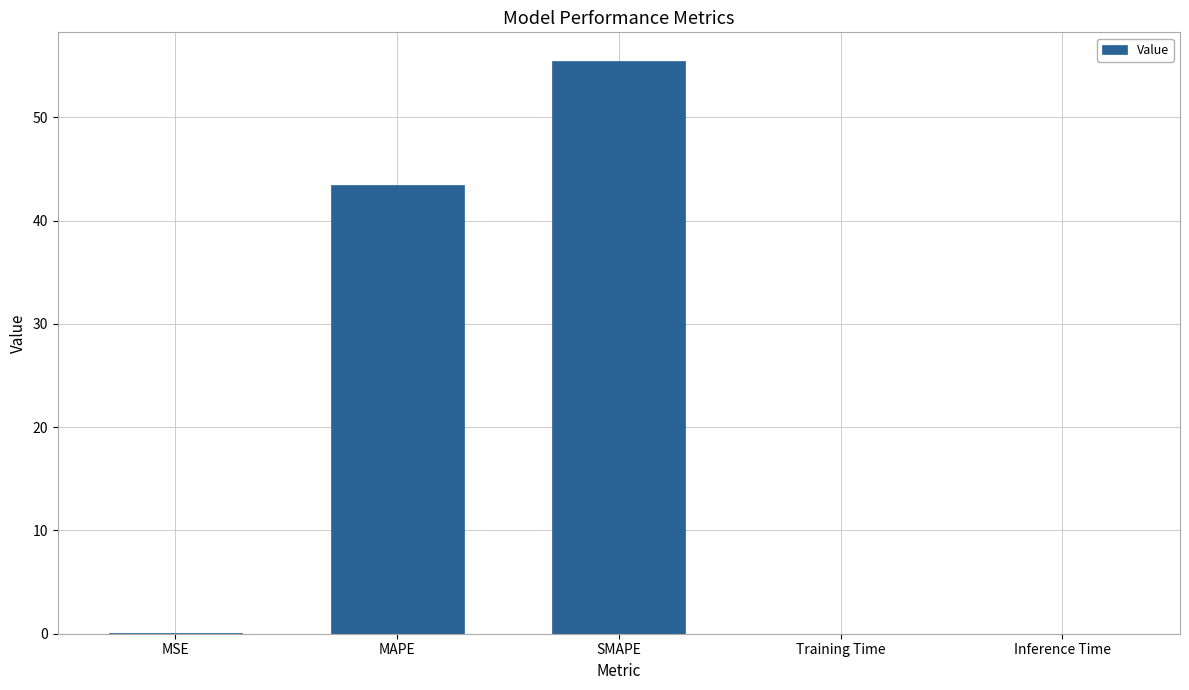

Between SMAPE and MSE, which is larger?

SMAPE